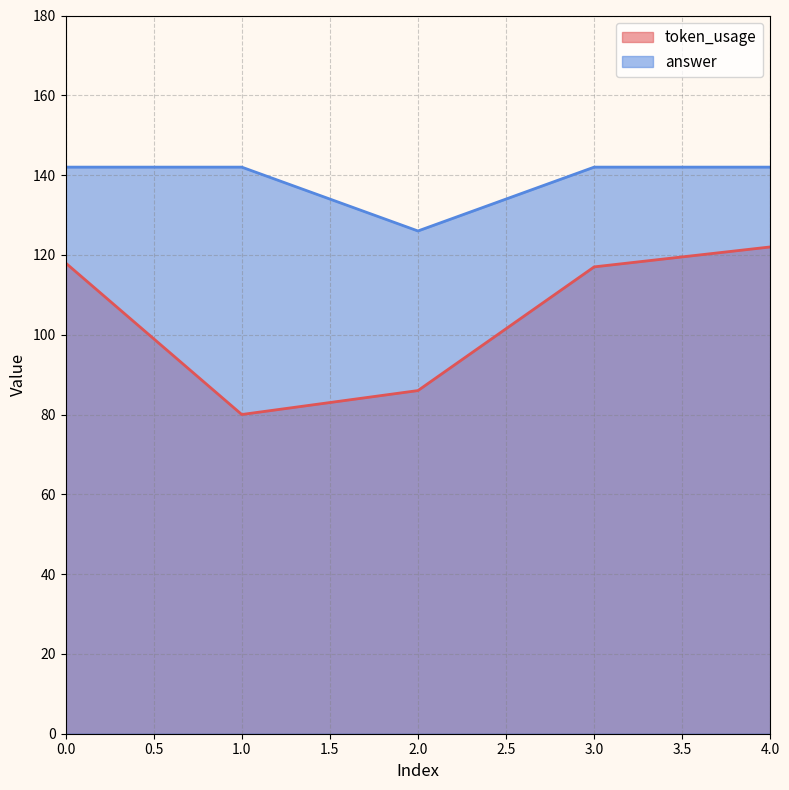

How many values in the token_usage series are below 117?

2